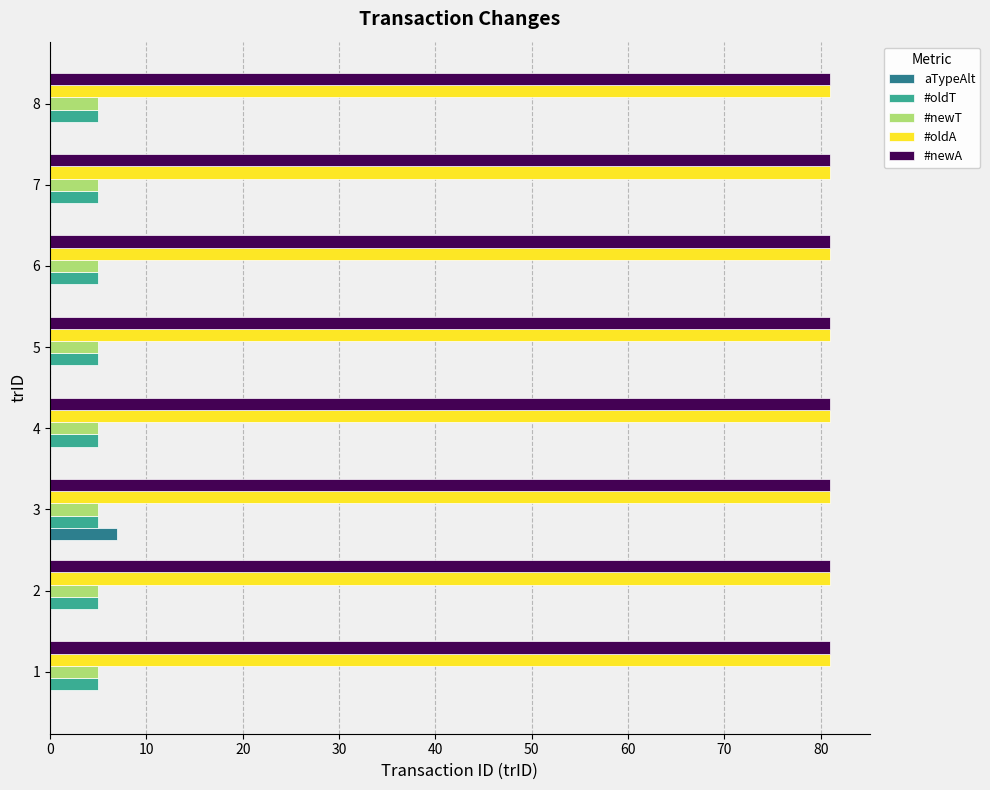

What is the sum of all #newA values?

648